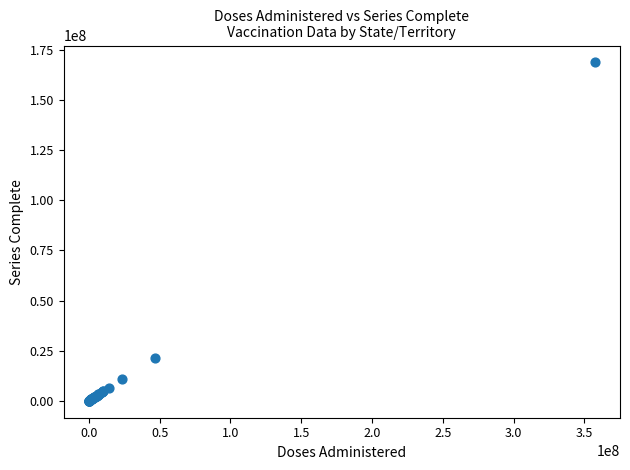

What Y value in the scatter plot is closest to 84353666?

21468246